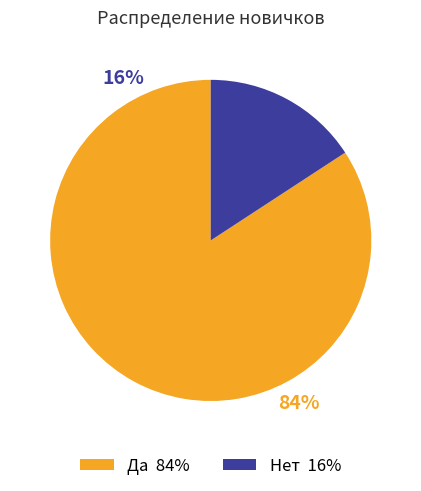

Rank the categories by value from highest to lowest.

Да, Нет